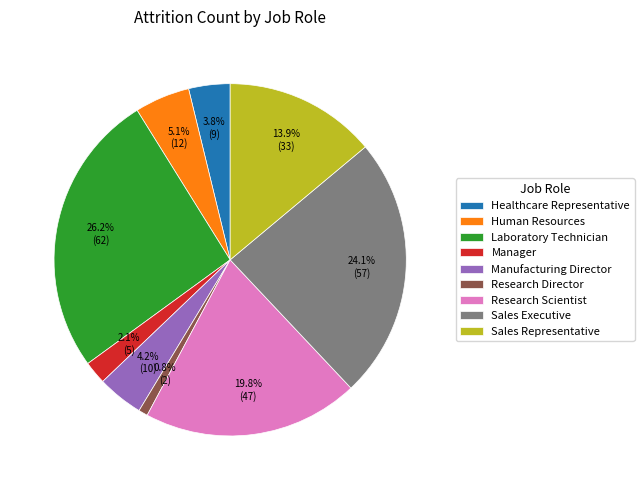

Is there a majority slice in this chart?

No